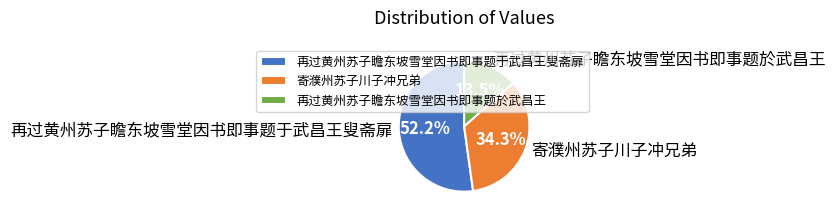

What is the total percentage of 再过黄州苏子瞻东坡雪堂因书即事题于武昌王叟斋扉 and 寄濮州苏子川子冲兄弟?

86.5%